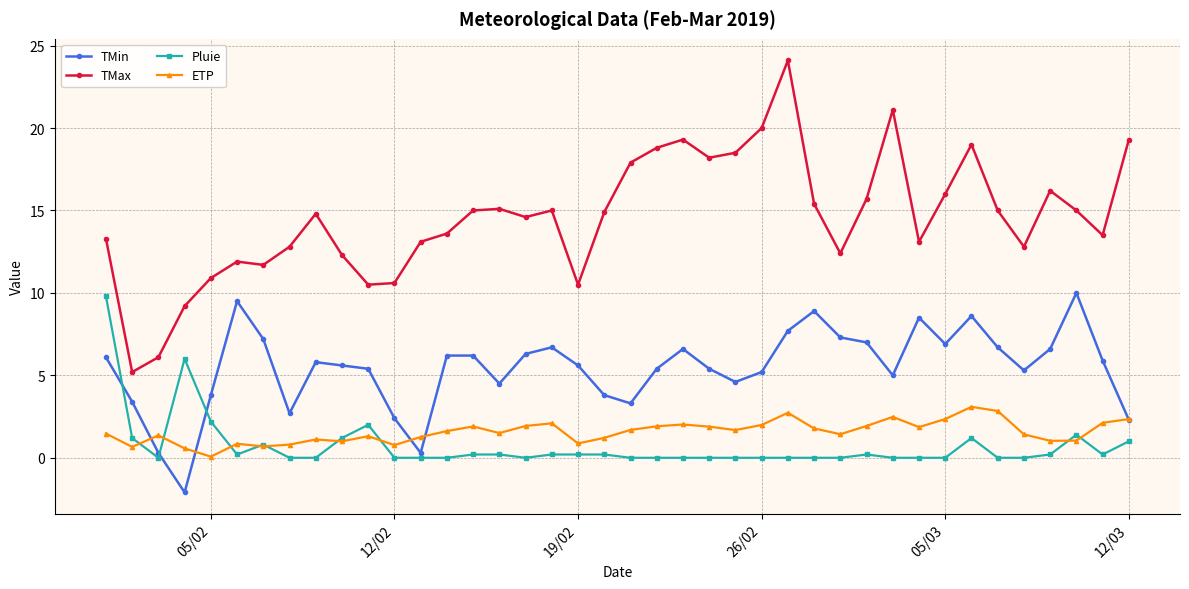

True or false: TMin has more than 1 interior local peaks.

True